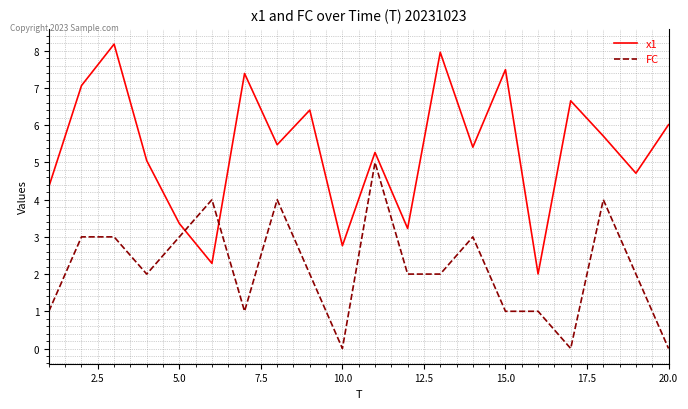

What is the difference between the maximum and second lowest values in the x1 series?

5.9